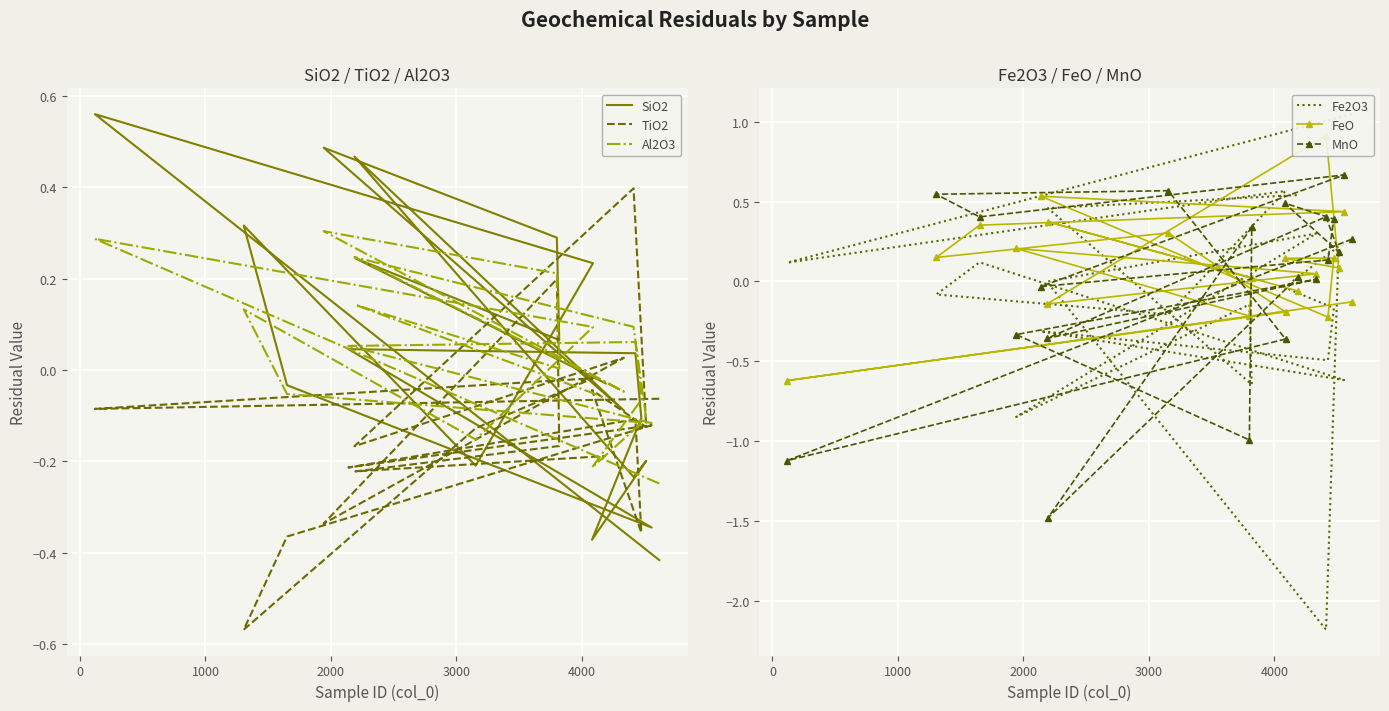

True or false: FeO has more than 0 interior local peaks.

True